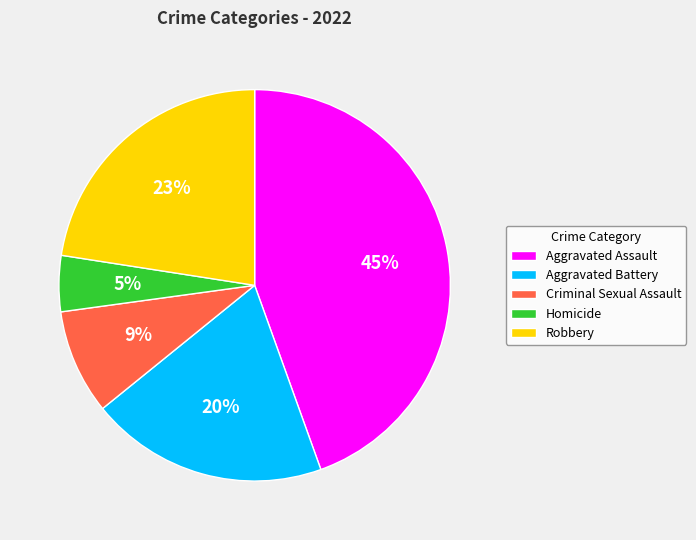

Is it true that Robbery is 16% of the pie?

False